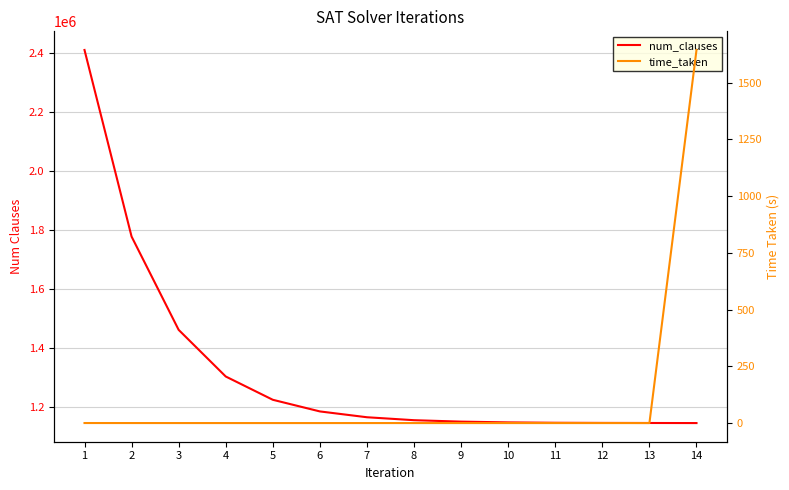

List the labels in order of num_clauses value, largest first.

1, 2, 3, 4, 5, 6, 7, 8, 9, 10, 11, 12, 13, 14